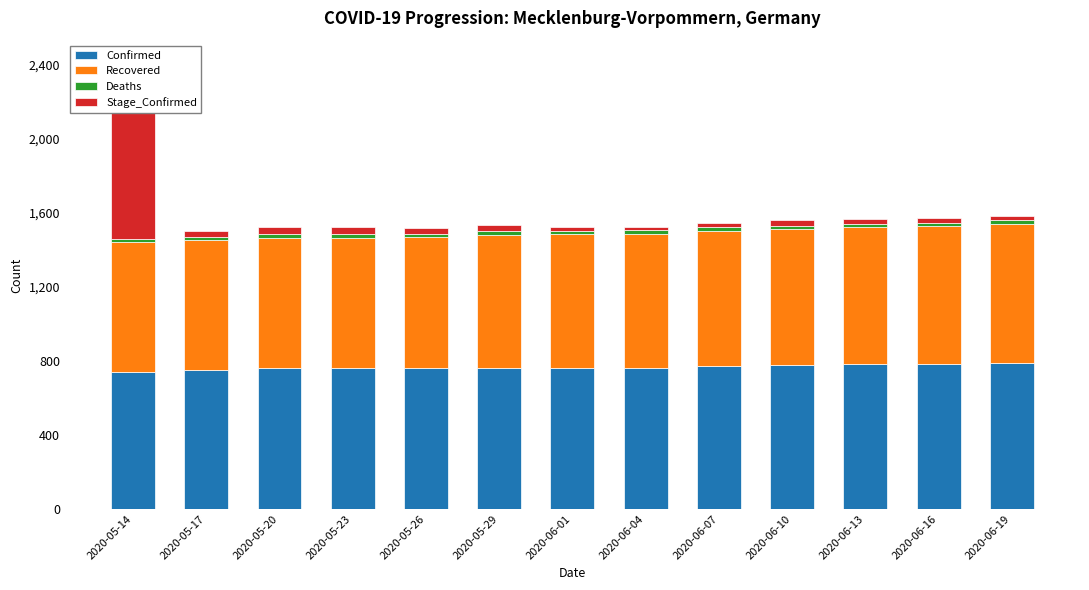

What is the difference between the second highest and minimum values in the Recovered series?

41